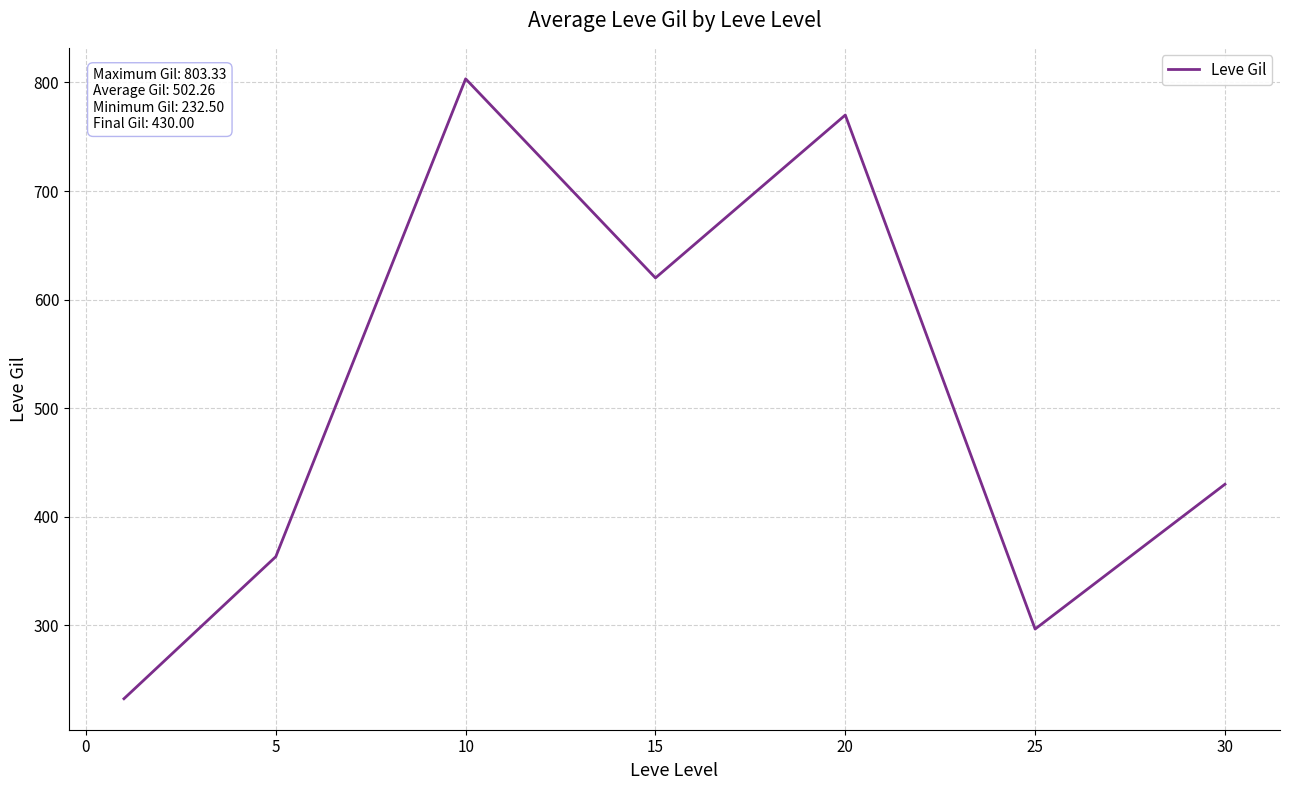

What is the maximum value shown in the chart?

803.3